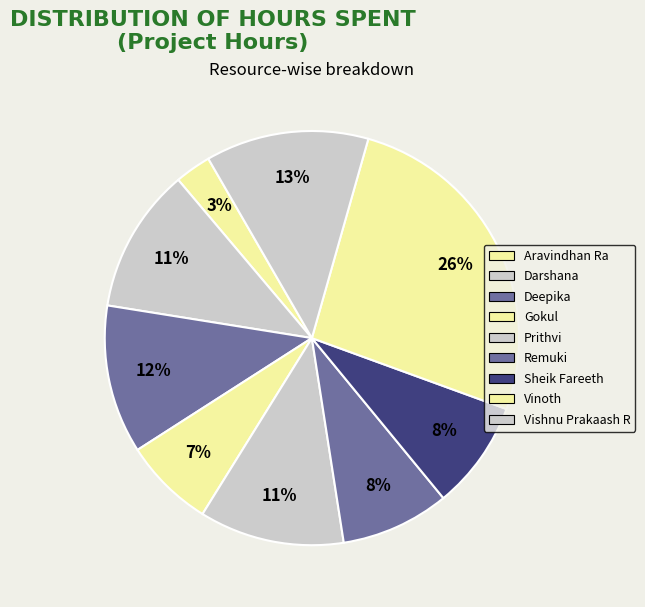

How many segments does this pie chart have?

9